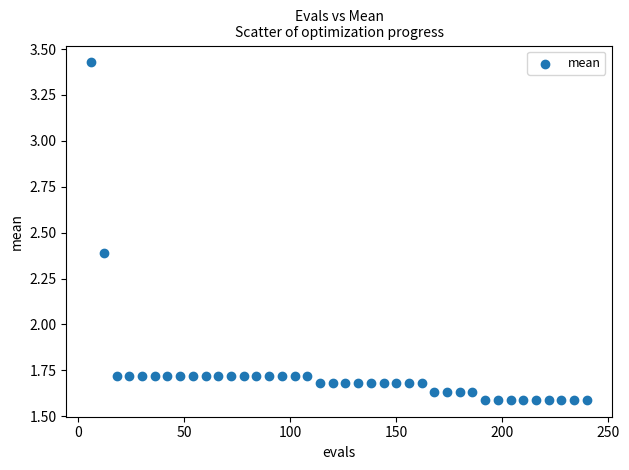

What is the range of Y values (max minus min)?

1.8